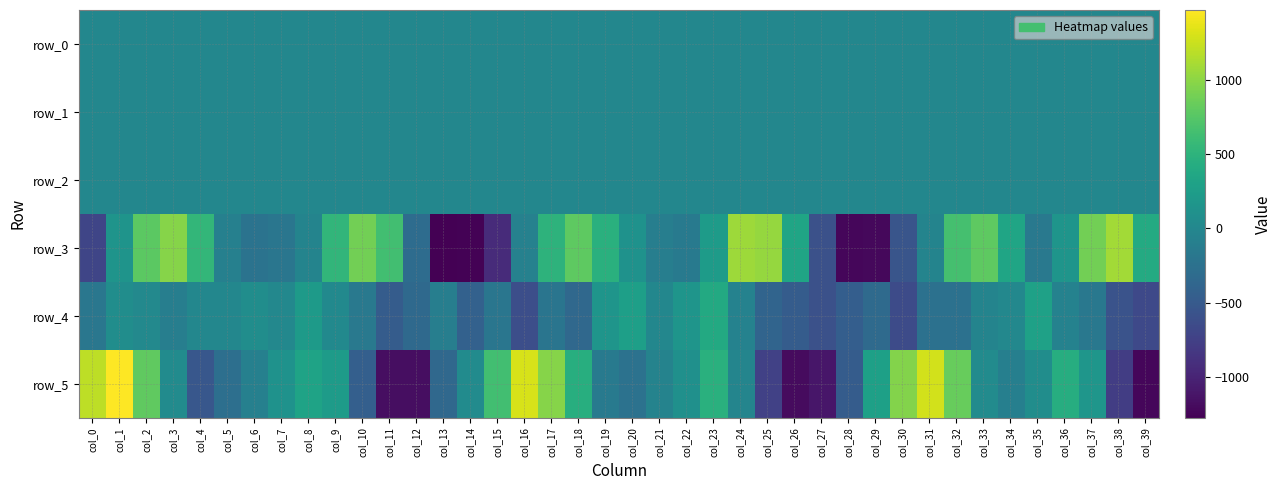

What is the greatest value displayed?

1471.7